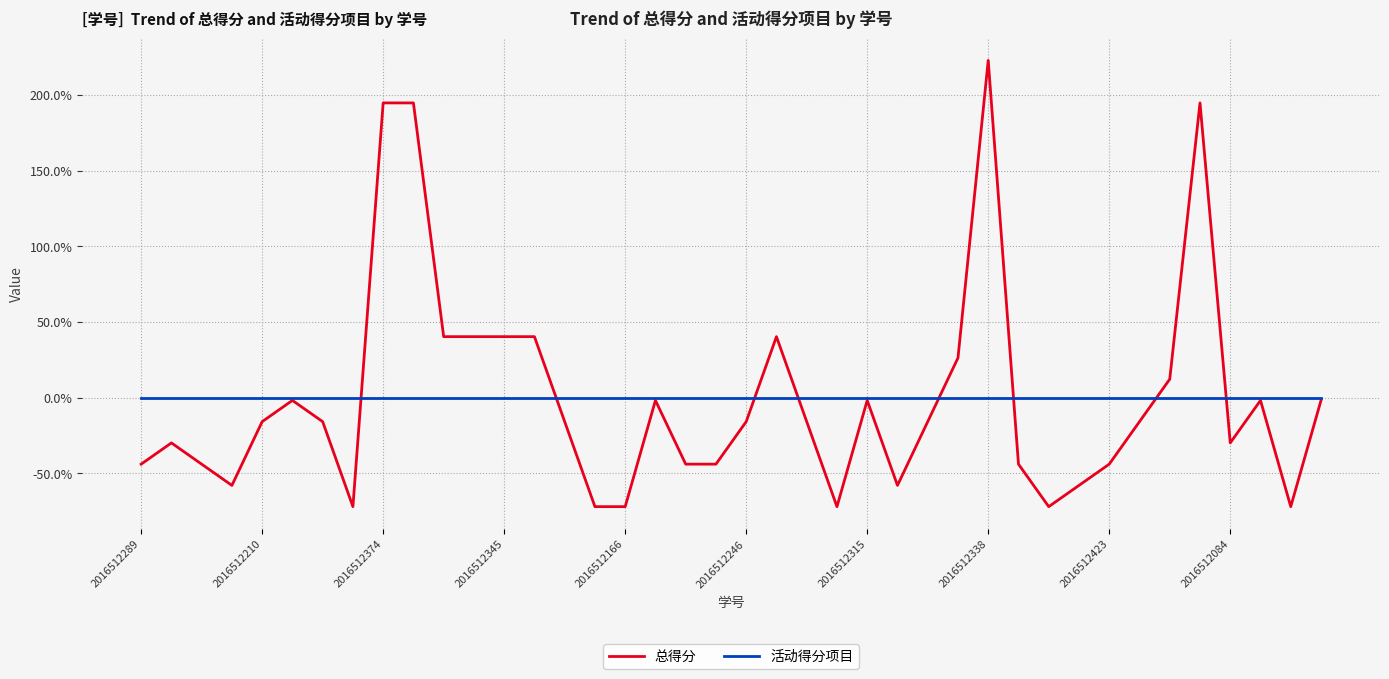

At how many categories does at least one series exceed 218?

1